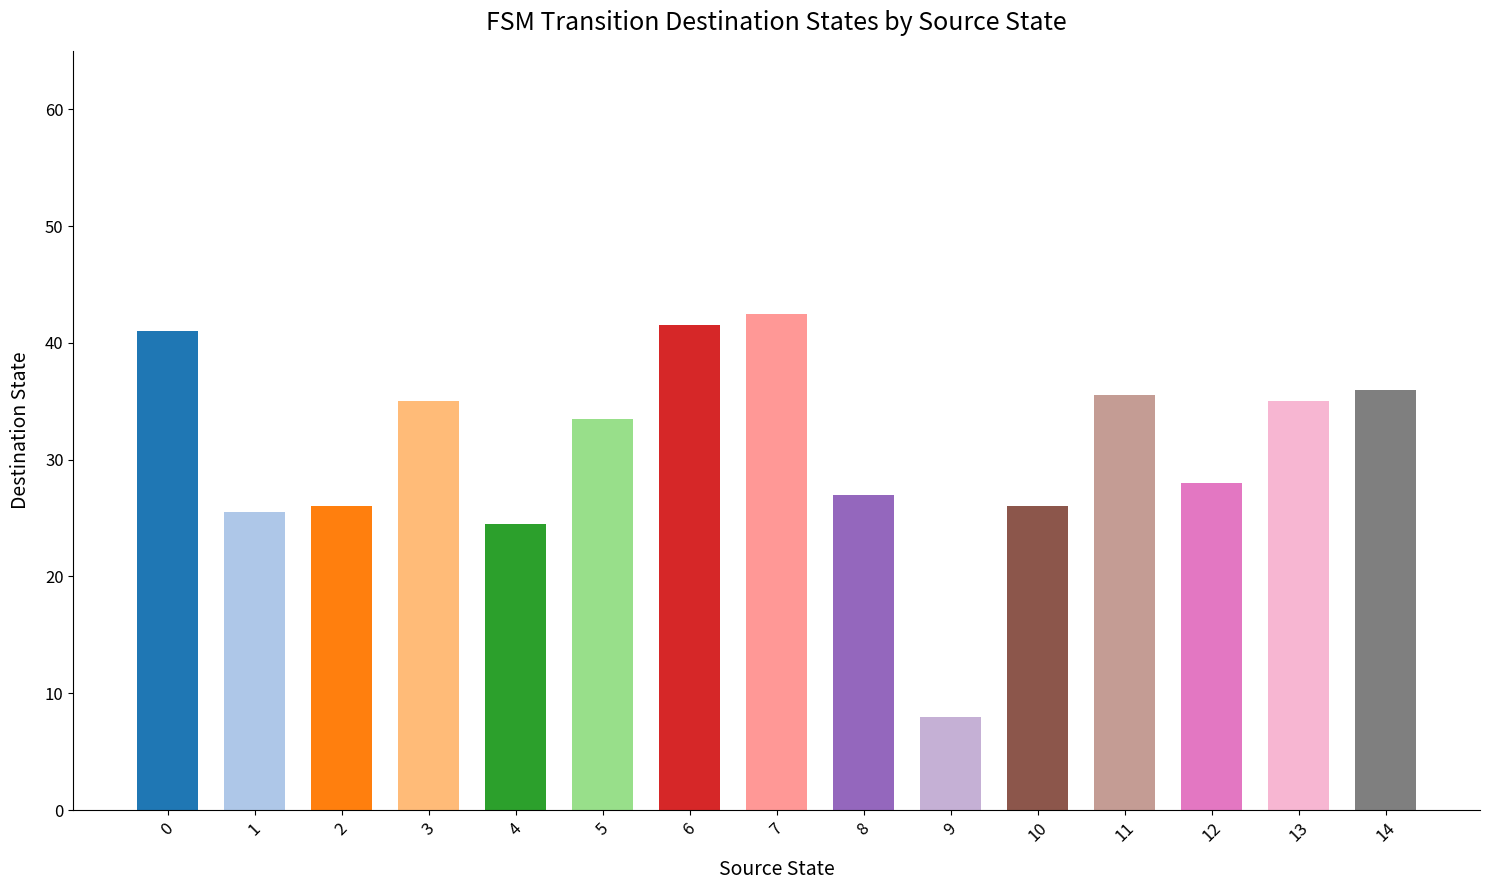

What is the change in value from 3 to 4?

-10.5